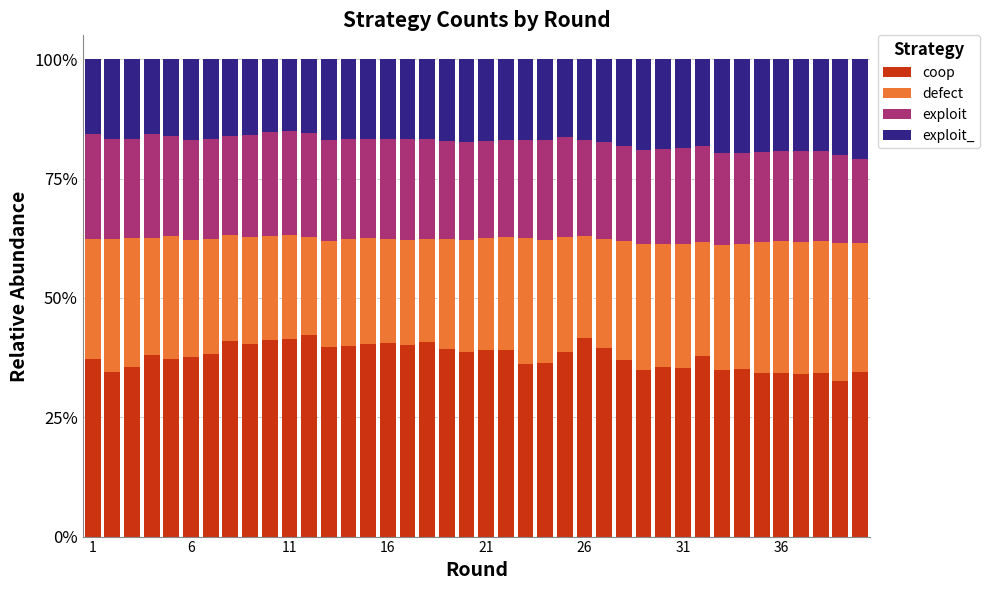

How many data points does each series have?

40